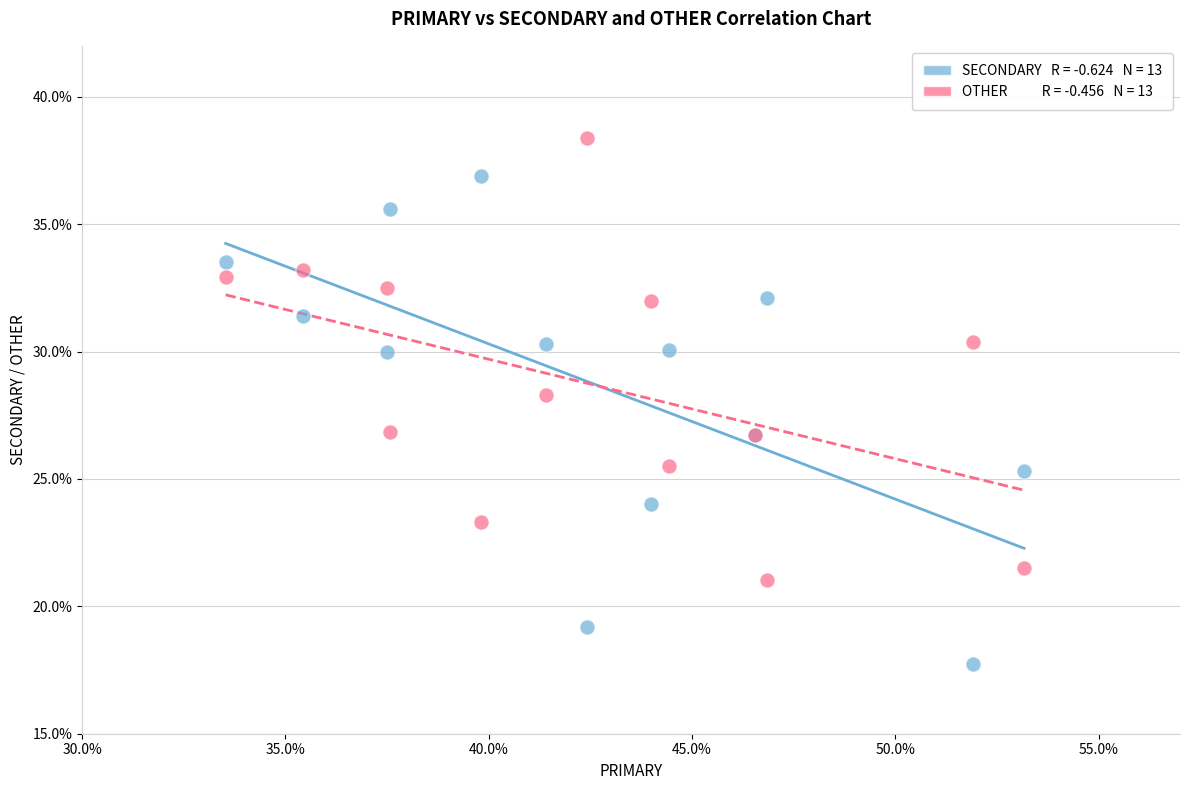

Across all series, what Y value is closest to 28?

28.3